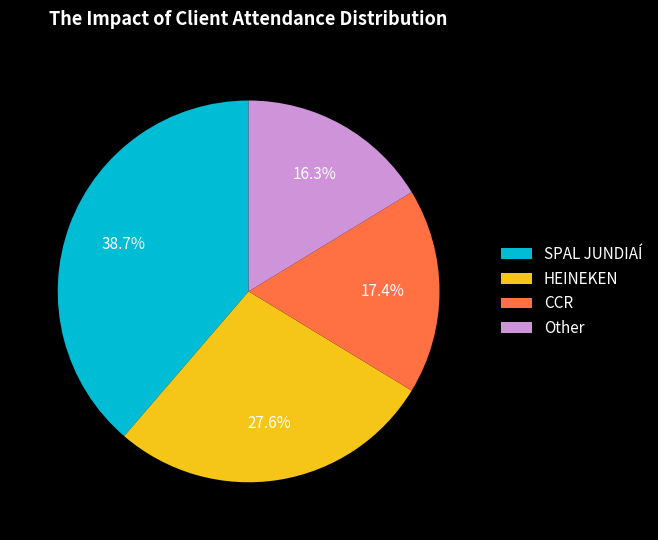

To the nearest percent, what is the difference between the largest and smallest slice percentages?

22%